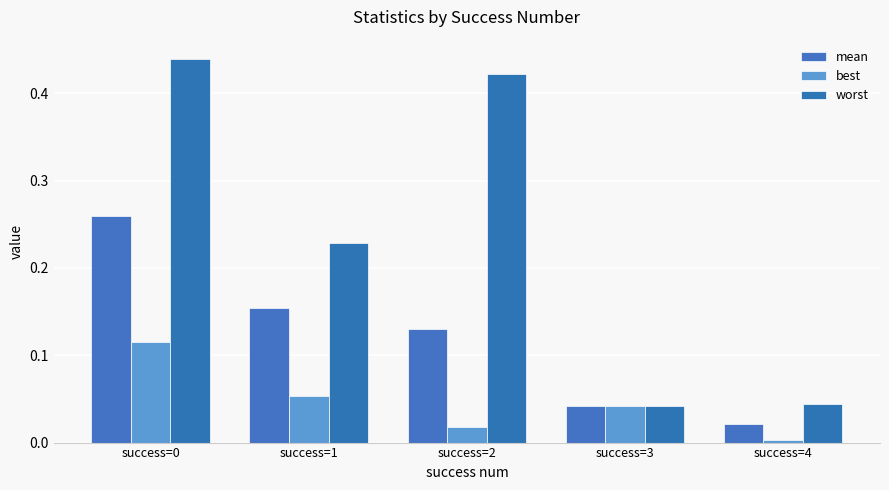

What are all the series names shown in the legend?

mean, best, worst